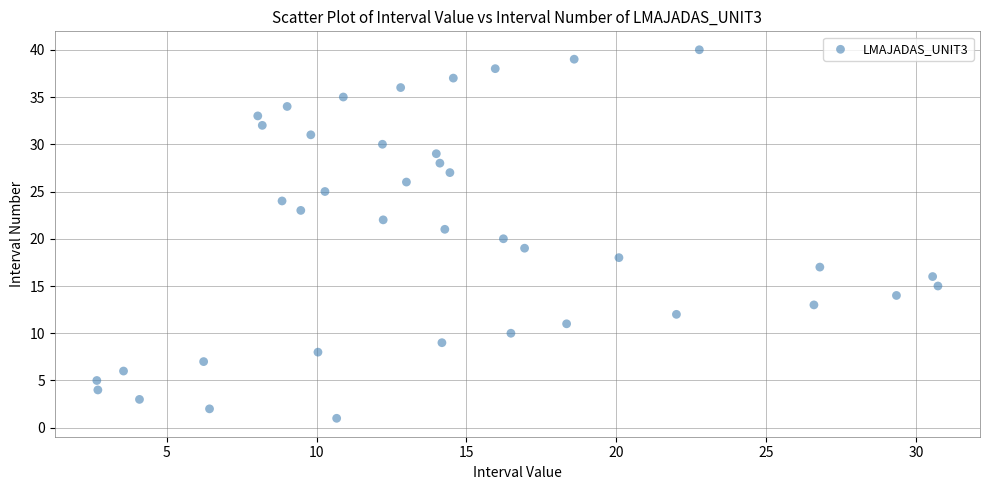

What is the range of Y values (max minus min)?

39